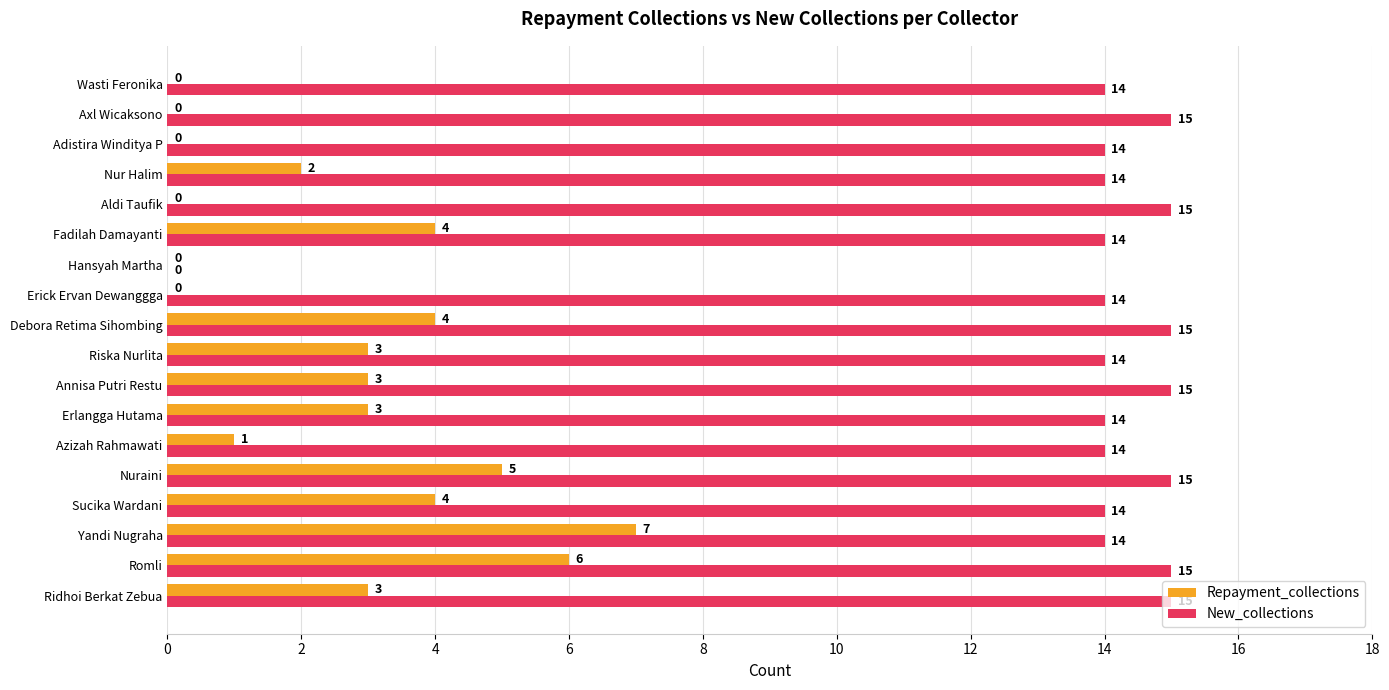

What is the greatest value displayed?

15